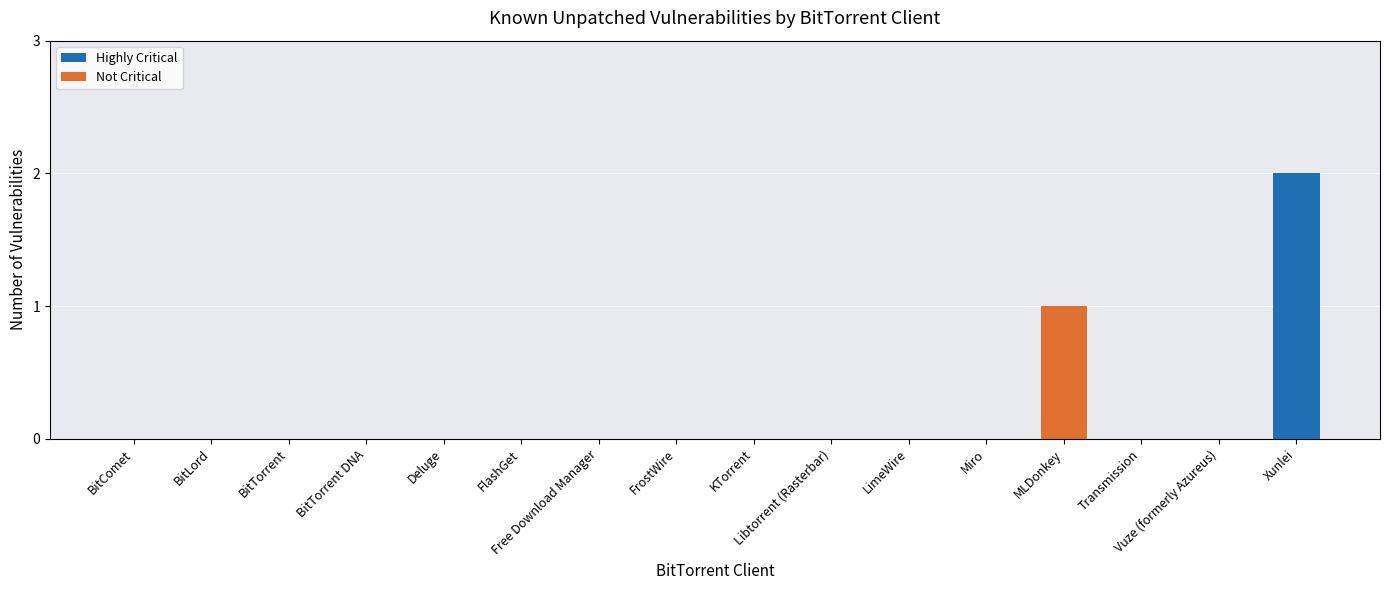

At which category is the sum across all series the highest?

Xunlei